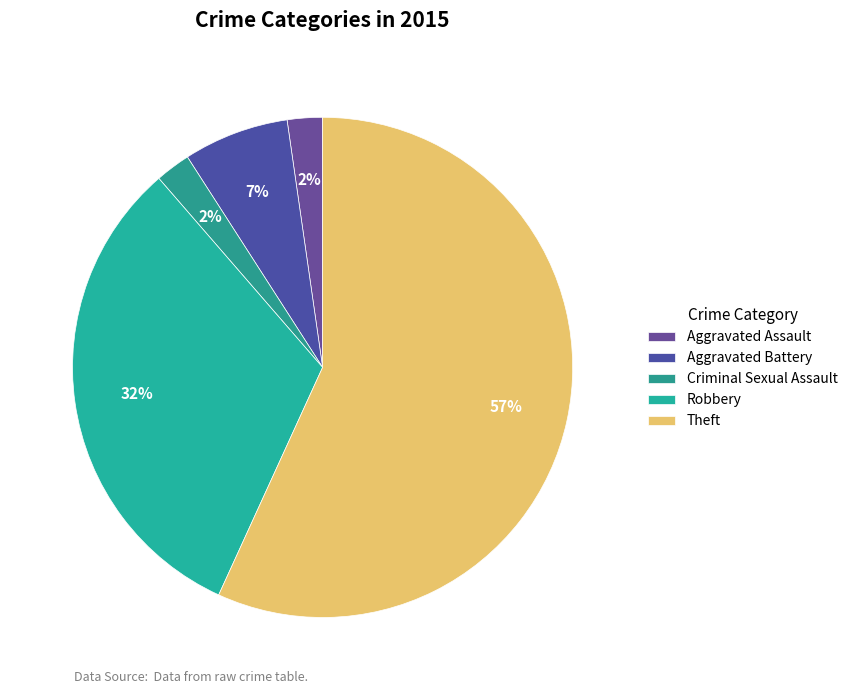

To the nearest percent, what is the average slice percentage?

20%